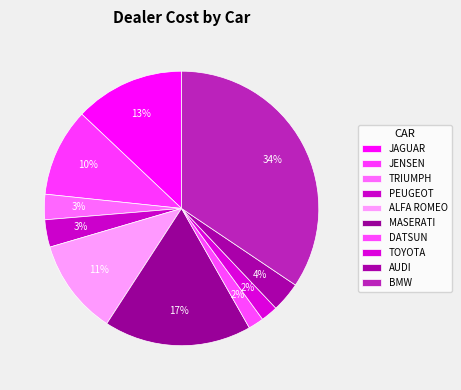

To the nearest percent, what is the difference between the JAGUAR and DATSUN slice percentages?

11%